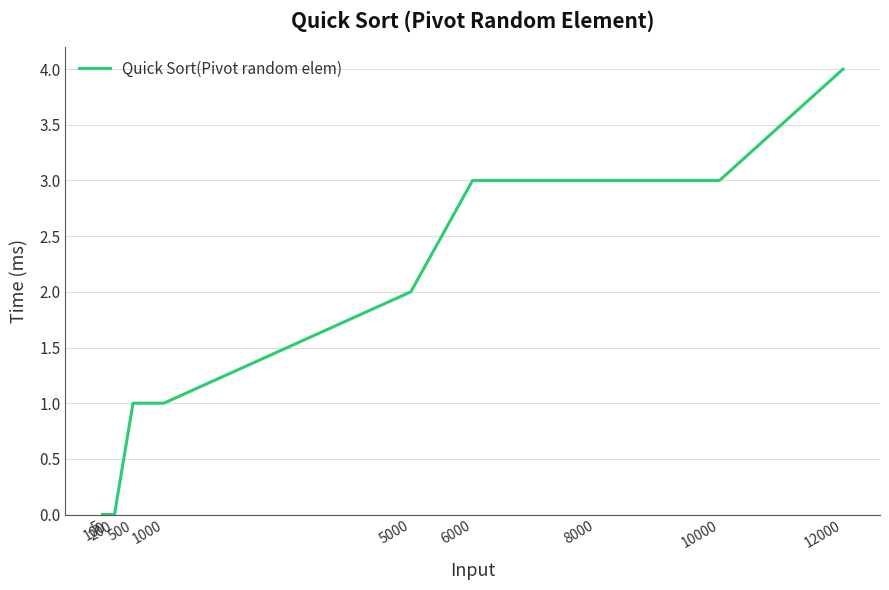

The value at 1000 is 0. True or false?

False